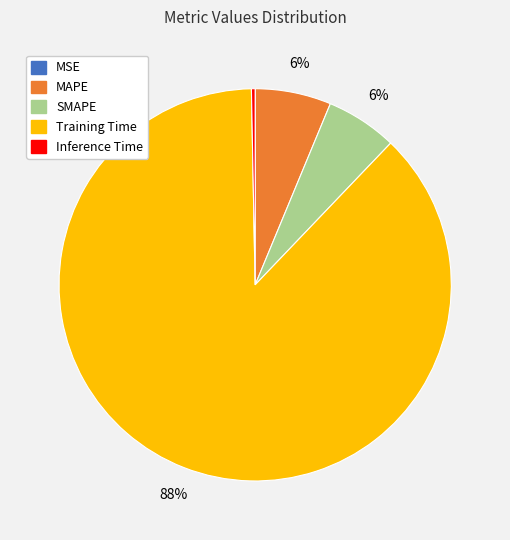

To the nearest percent, what is the difference between the largest and smallest slice percentages?

88%